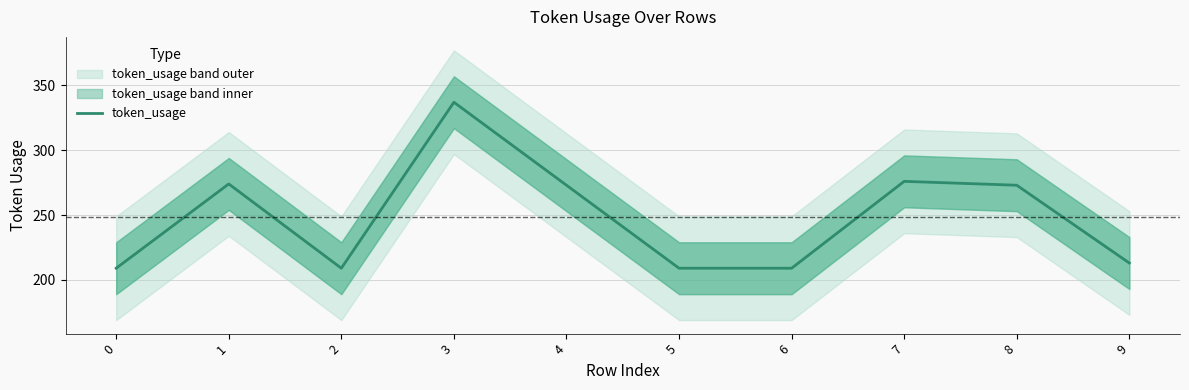

Rank the categories by value from highest to lowest.

3, 7, 1, 4, 8, 9, 0, 2, 5, 6